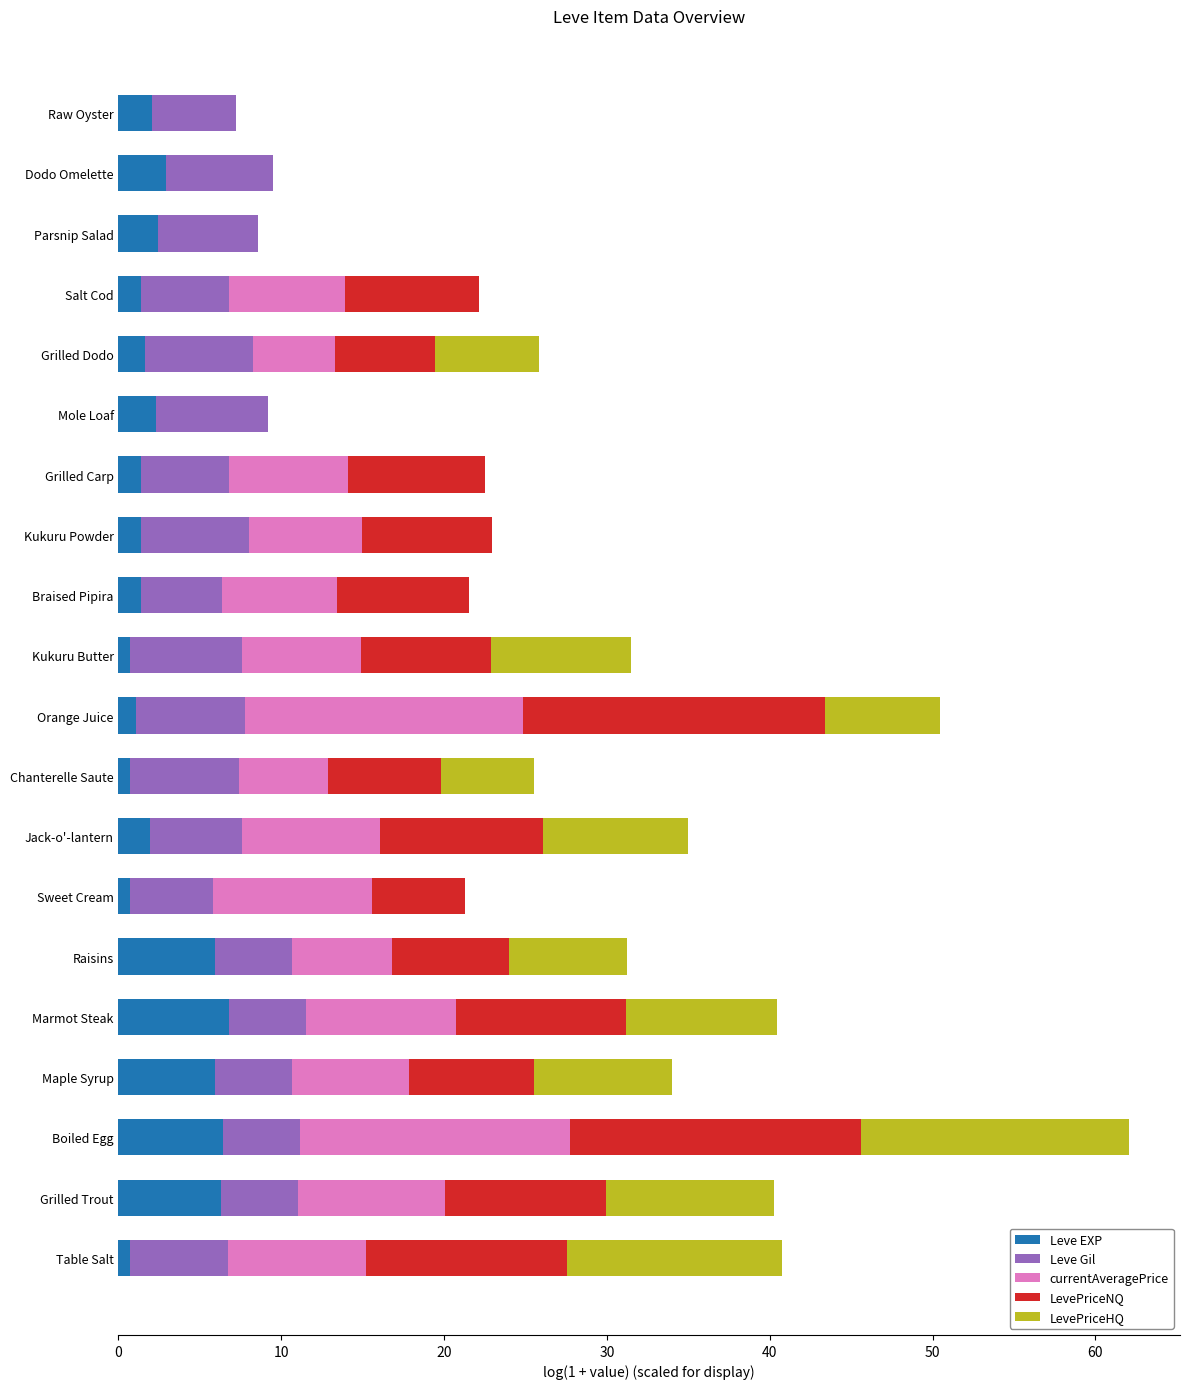

At which category is the sum across all series the highest?

Boiled Egg